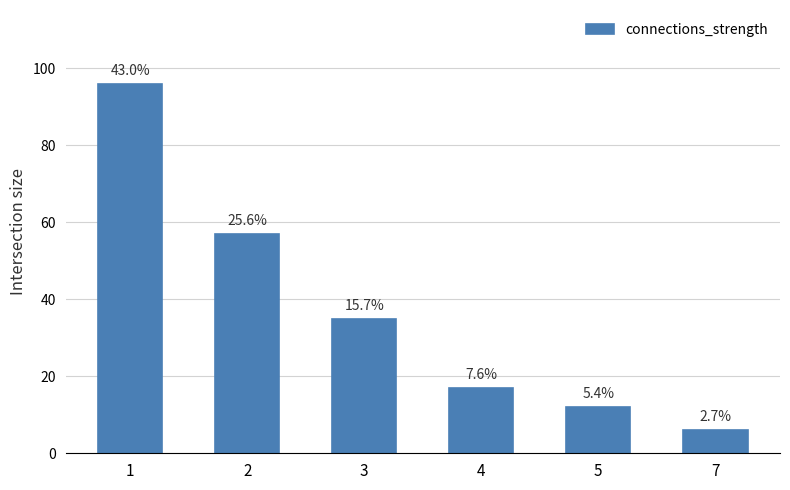

What is the minimum value shown in the chart?

6